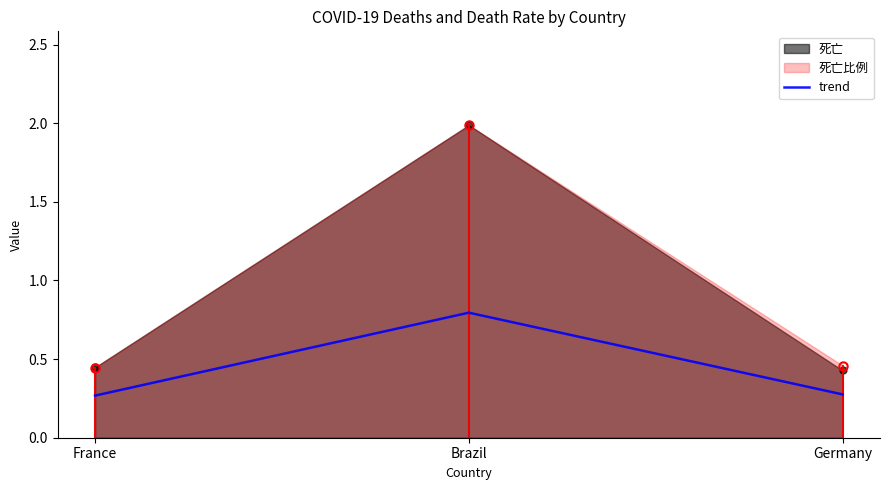

Is it true that the value at France is 0.4?

False